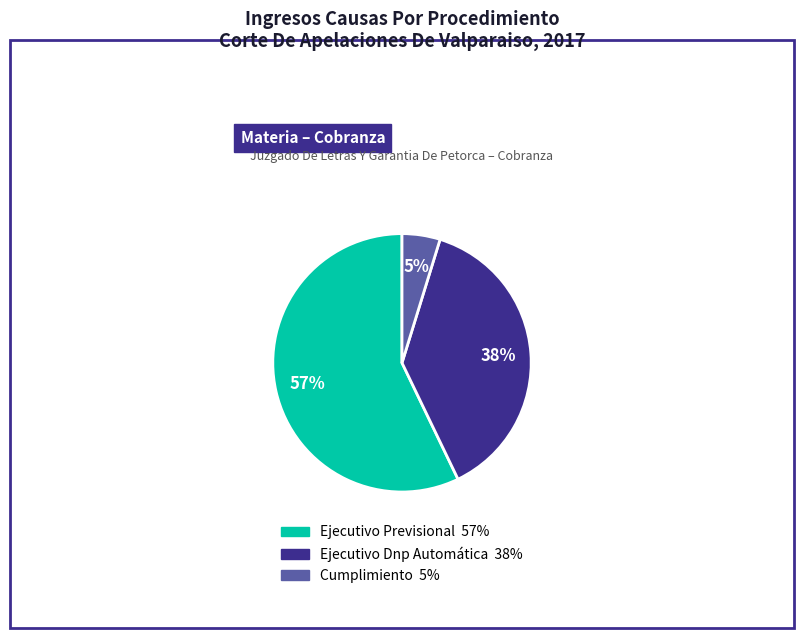

Is Ejecutivo Previsional the majority of the pie?

Yes